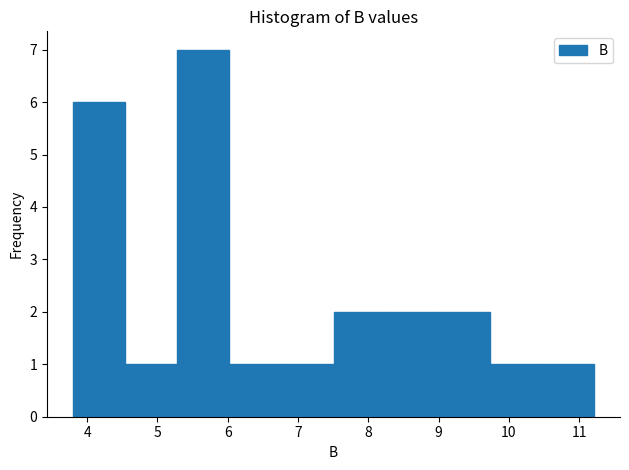

Reading left to right, list every bar in this chart as the range it spans on the x-axis followed by its height. Neither the bar edges nor the heights are printed on the chart, so give them approximately, as read against the axes.

3.8 to 4.5: 6
4.5 to 5.3: 1
5.3 to 6.0: 7
6.0 to 6.8: 1
6.8 to 7.5: 1
7.5 to 8.2: 2
8.2 to 9.0: 2
9.0 to 9.7: 2
9.7 to 10.5: 1
10.5 to 11.2: 1